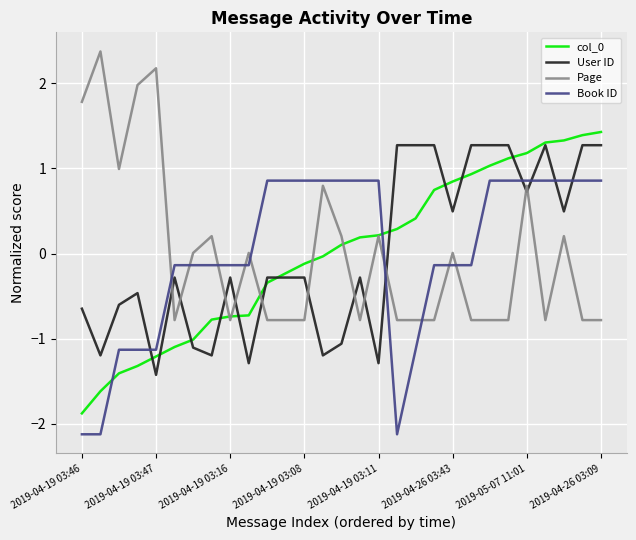

How many times do Book ID and User ID cross each other?

6